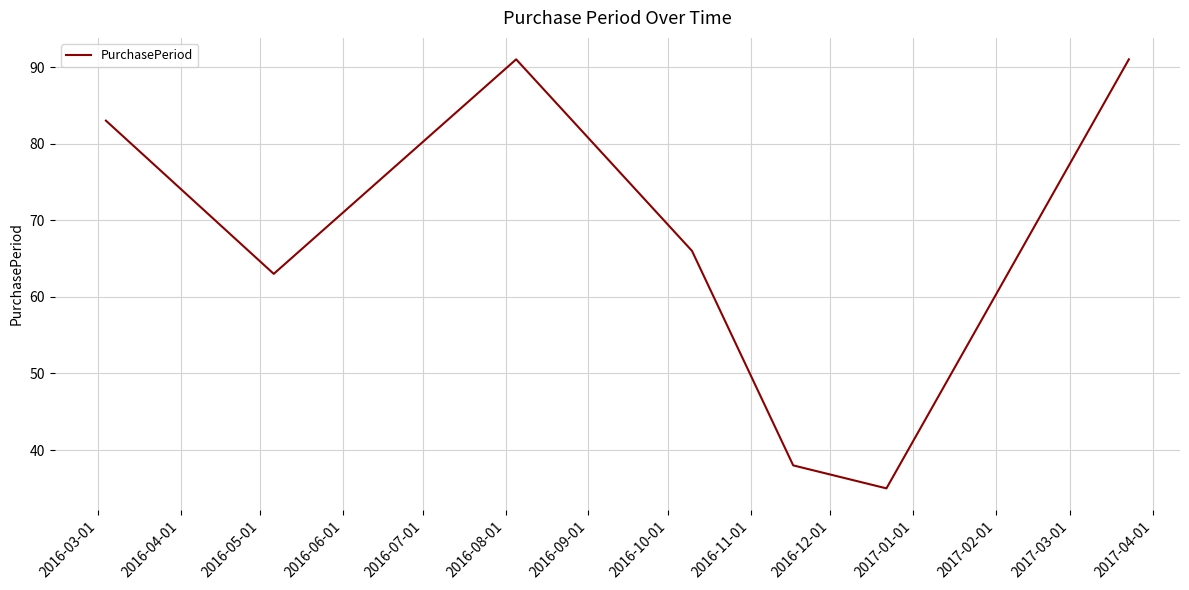

True or false: the data has more than 0 interior local peaks.

True